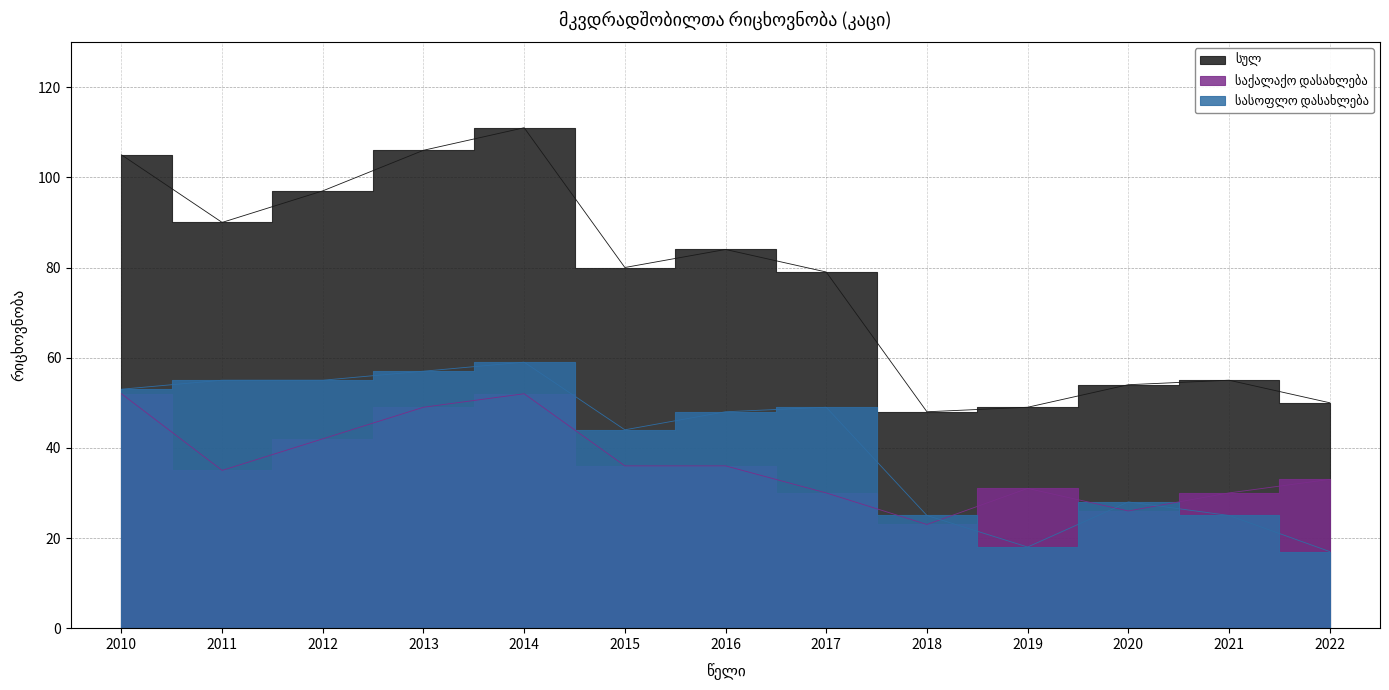

True or false: საქალაქო დასახლება has more than 2 interior local peaks.

False